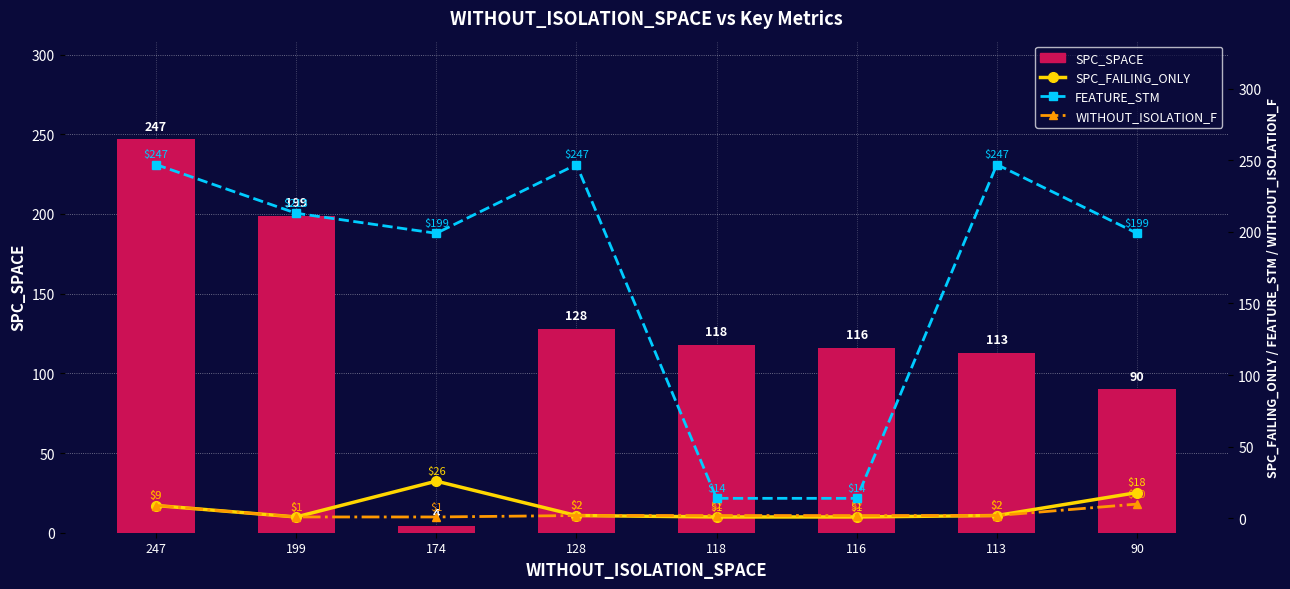

What is the spread (max minus min) of values at 199?

212